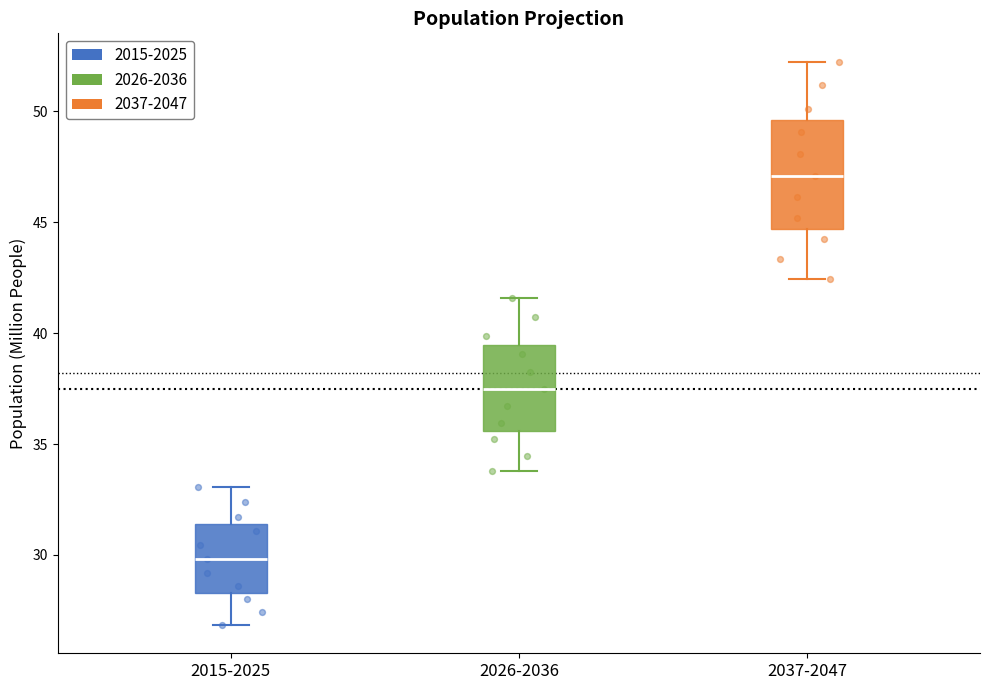

Reading left to right, read every box against the y-axis: the position of its median line, the range the box covers, and the ends of its whiskers. The values are not printed on the chart, so give them approximately, as read against the axis.

2015-2025: median 30.0, box 28.5 to 31.5, whiskers 27.0 to 33.0
2026-2036: median 37.5, box 35.5 to 39.5, whiskers 34.0 to 41.5
2037-2047: median 47.0, box 44.5 to 49.5, whiskers 42.5 to 52.5